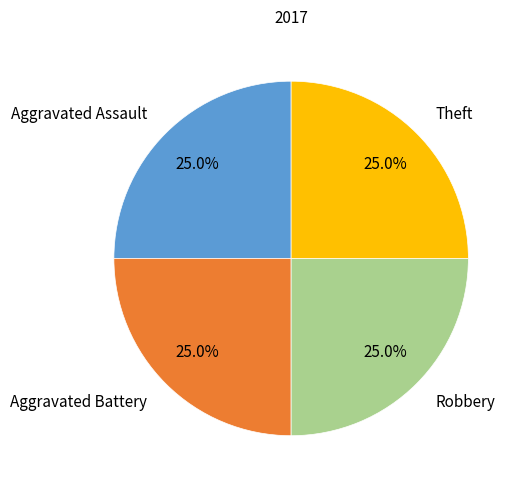

How many slices are in this pie chart?

4